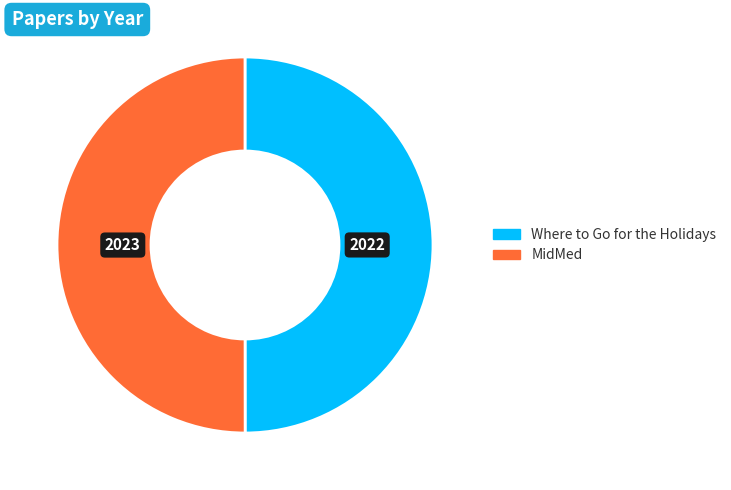

The Where to Go for the Holidays slice represents 50% of the pie. True or false?

True